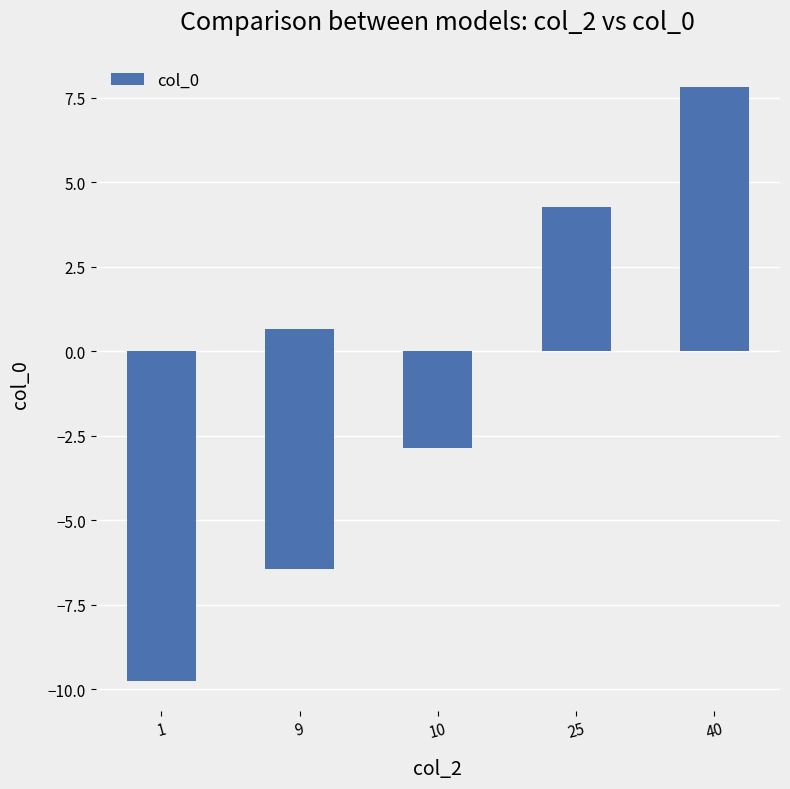

Count the number of values greater than 0.

3